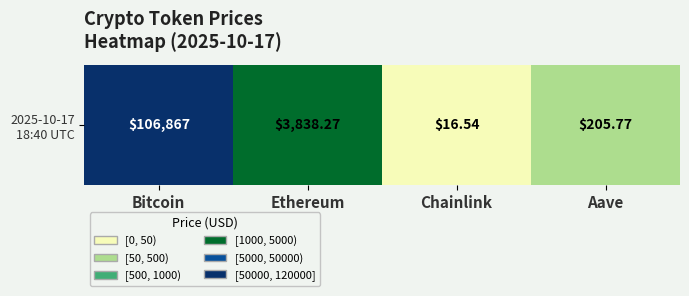

Reading left to right, what are all the values shown in this chart?

Bitcoin=106867.0	Ethereum=3838.3	Chainlink=16.5	Aave=205.8